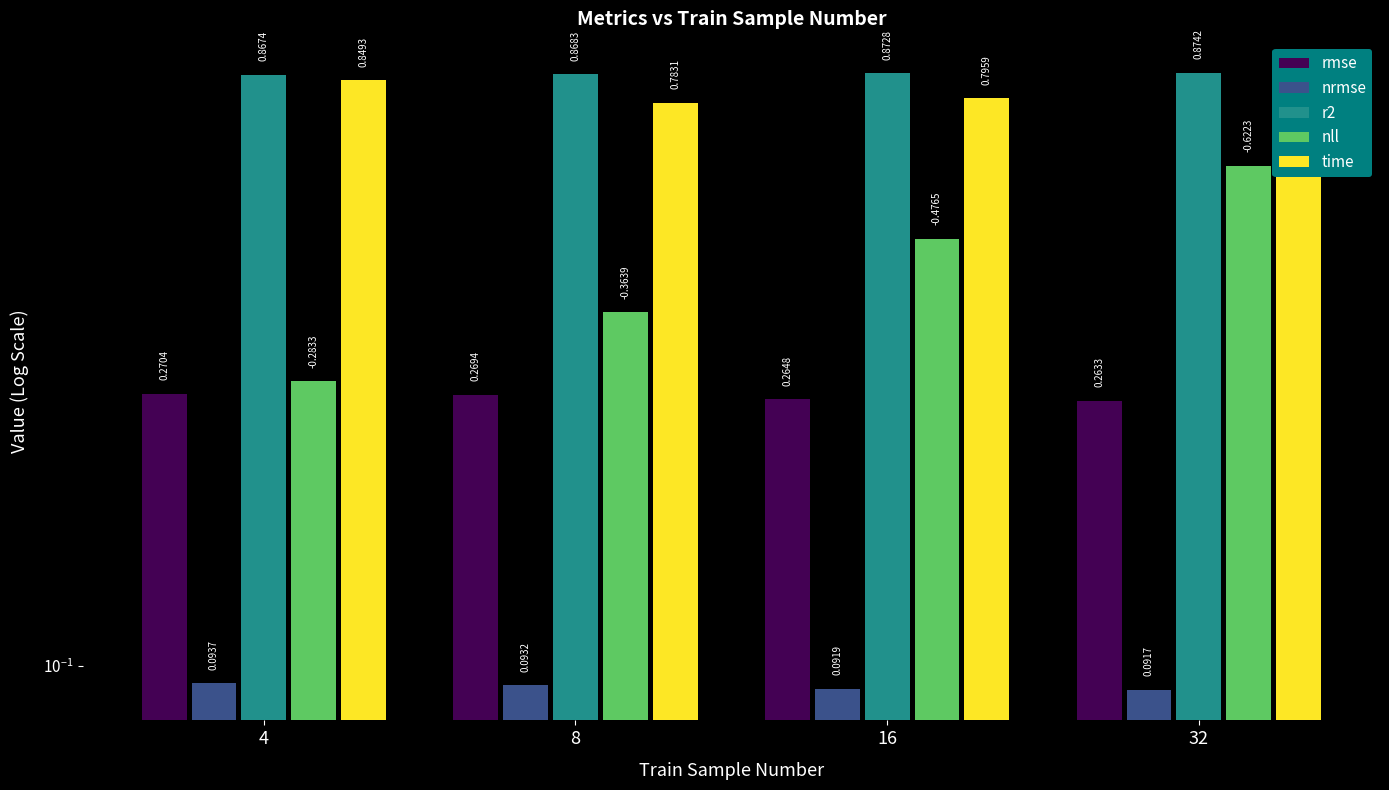

Which series changed the most between 16 and 32?

nll